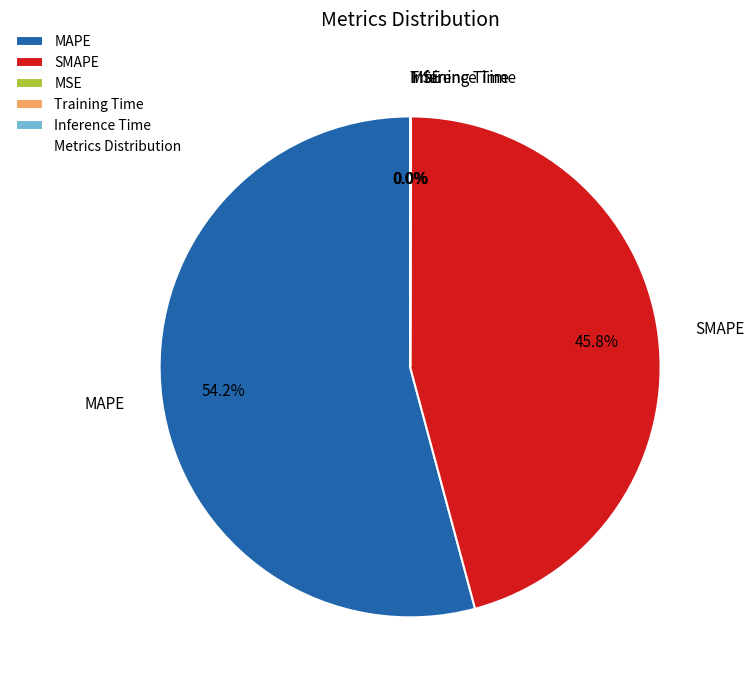

Approximately how many times larger is the value at SMAPE compared to MAPE?

0.8